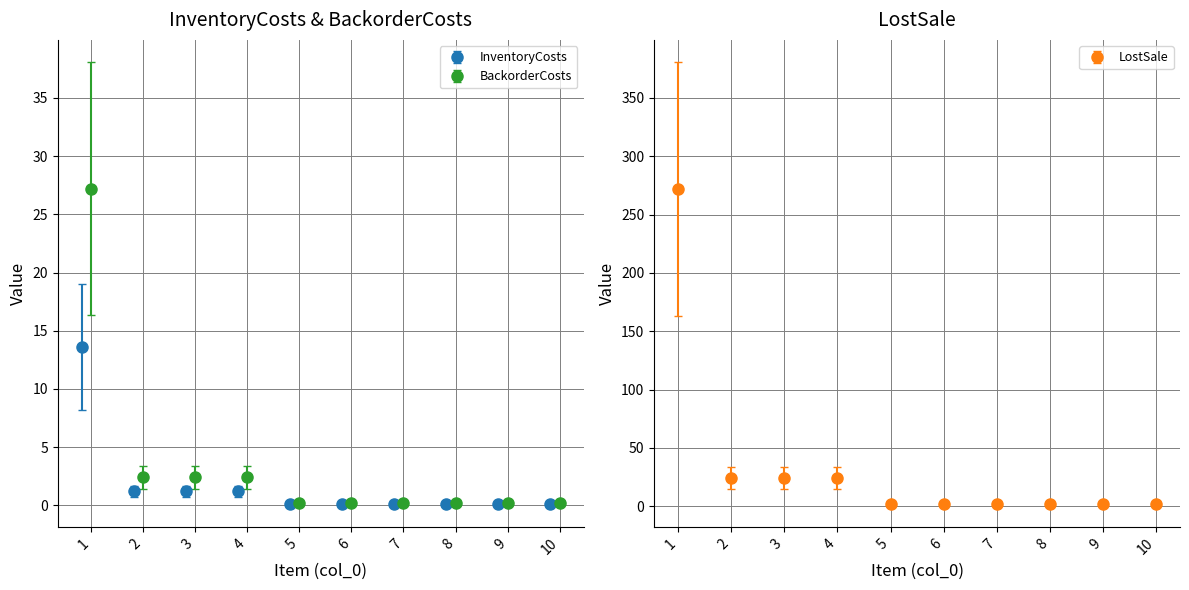

What is the maximum value for InventoryCosts?

13.6